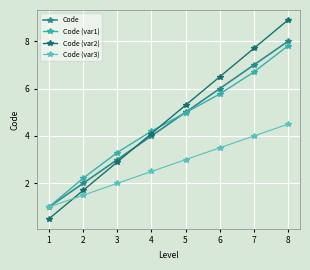

Between which two adjacent categories do Code and Code (var2) first intersect?

3 and 4